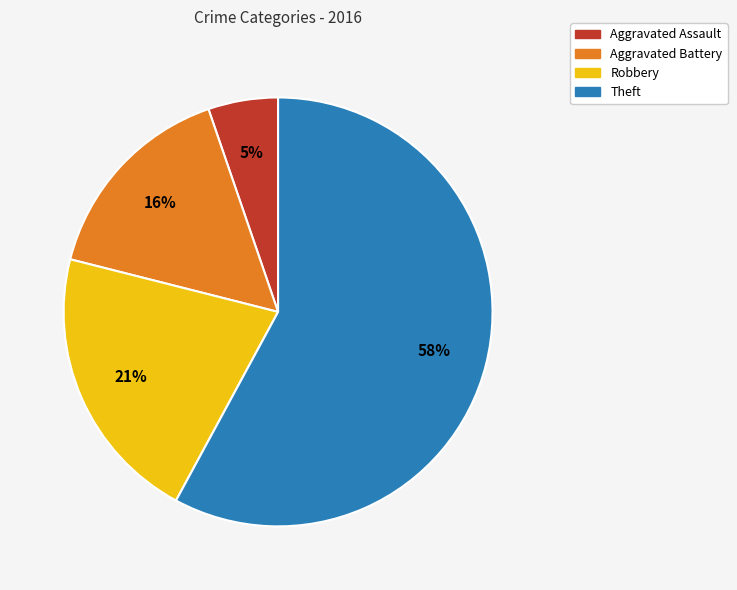

Is there a majority slice in this chart?

Yes